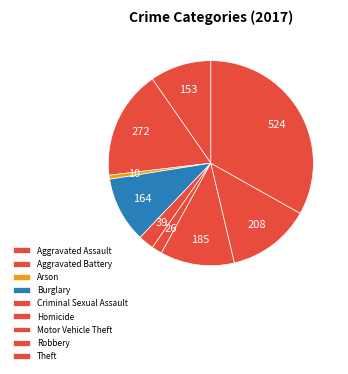

Is it true that Aggravated Assault is 10% of the pie?

True